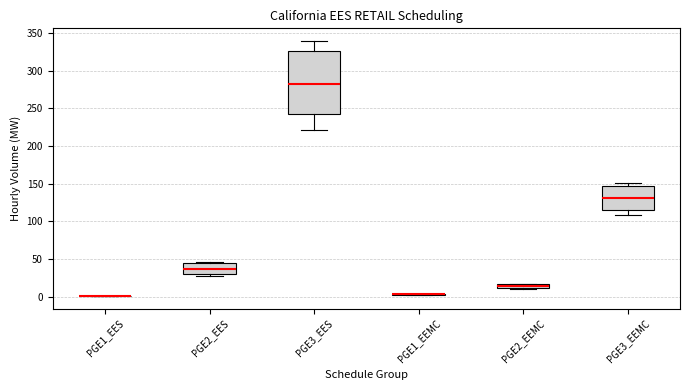

Which box is the tallest, from its lower edge to its upper edge?

PGE3_EES